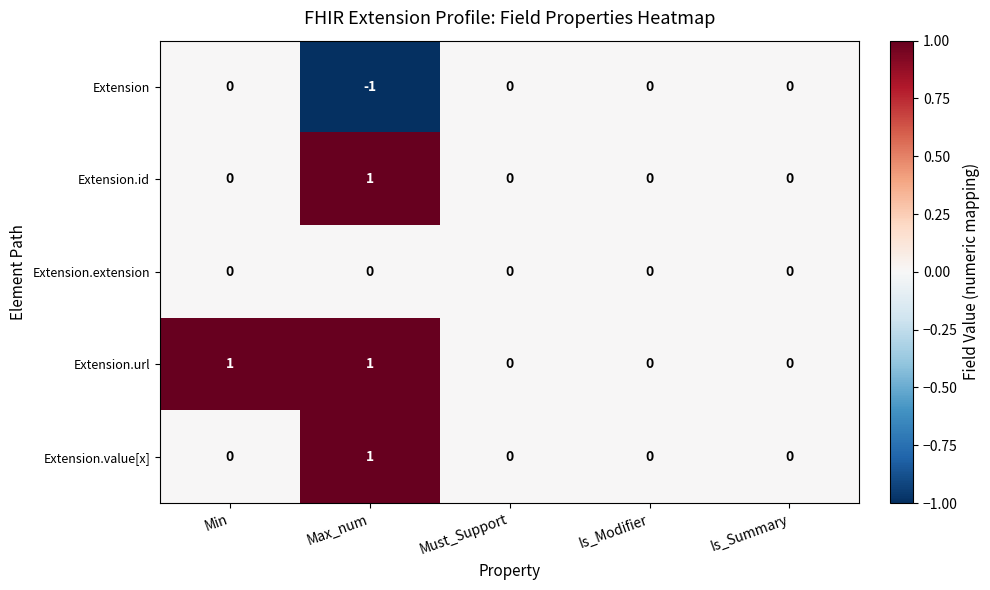

True or false: Extension has a value of -1 at Max_num.

True